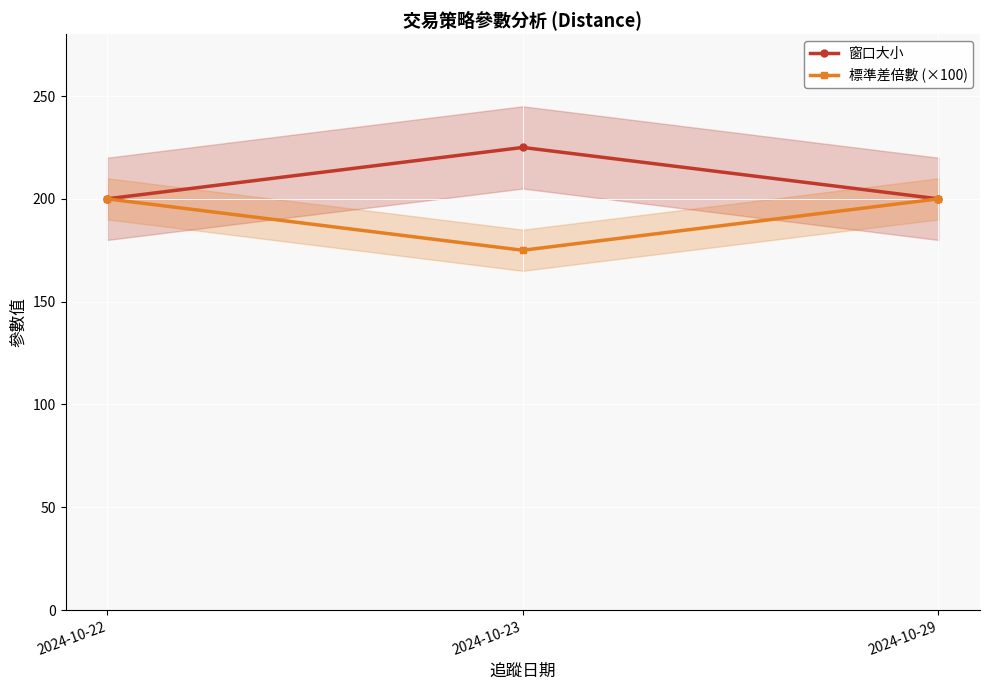

Rank the series at 2024-10-23 from highest to lowest value.

窗口大小, 標準差倍數 (×100)